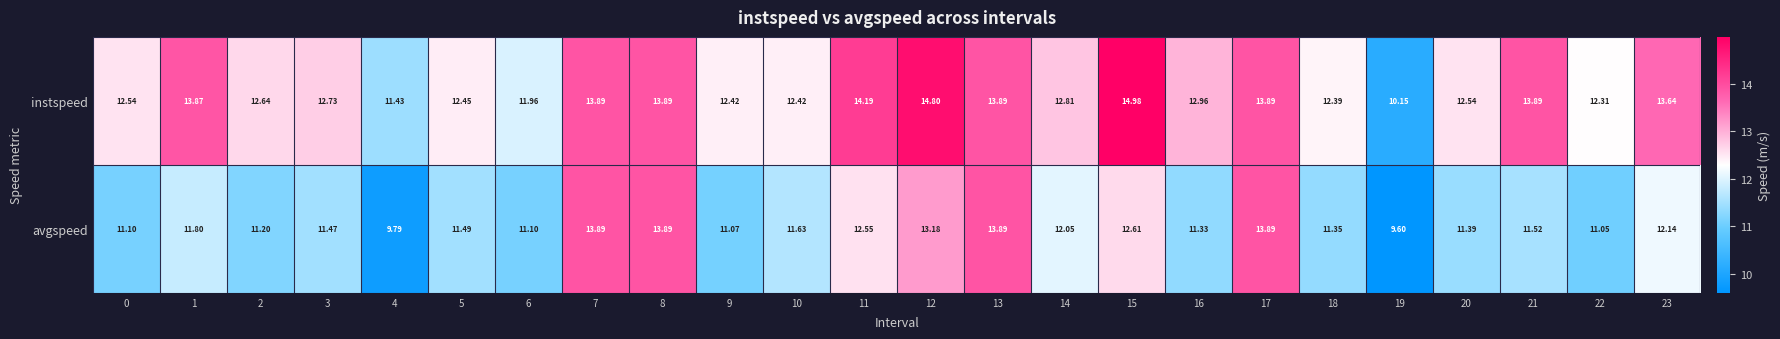

Which series has the widest spread of values?

instspeed